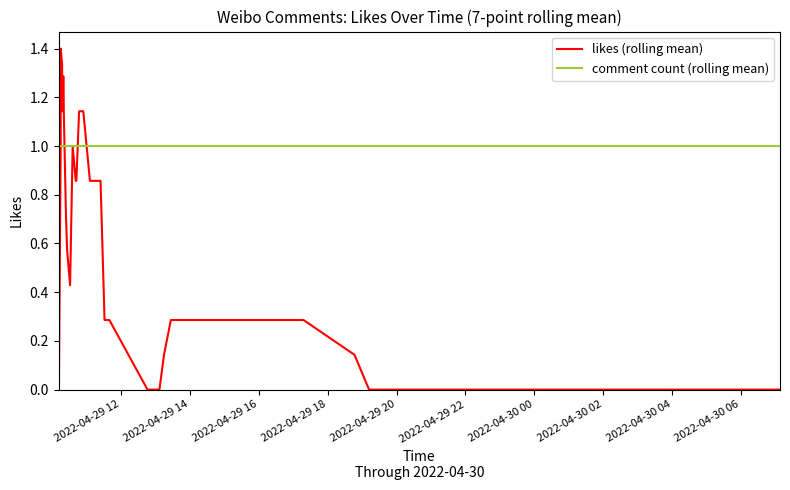

Which series has the largest total across all categories?

comment count (rolling mean)